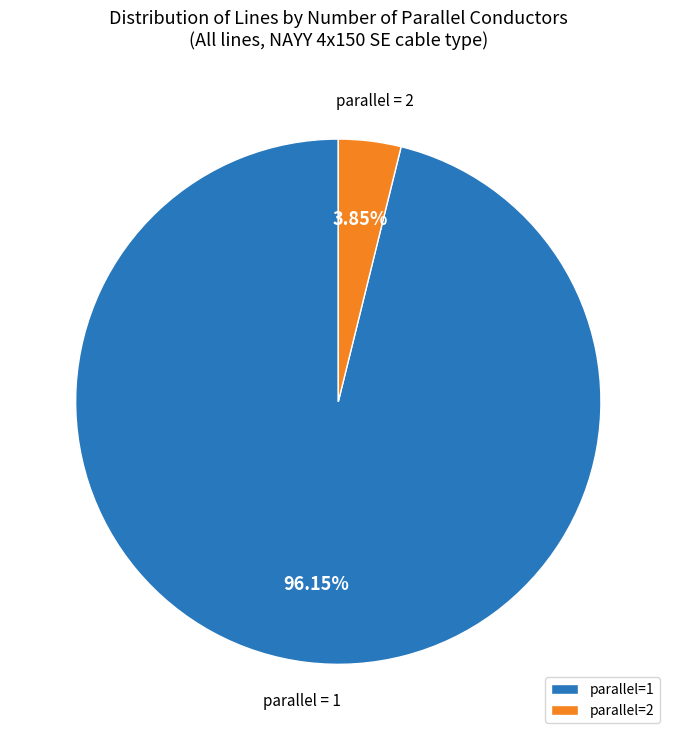

How many segments does this pie chart have?

2